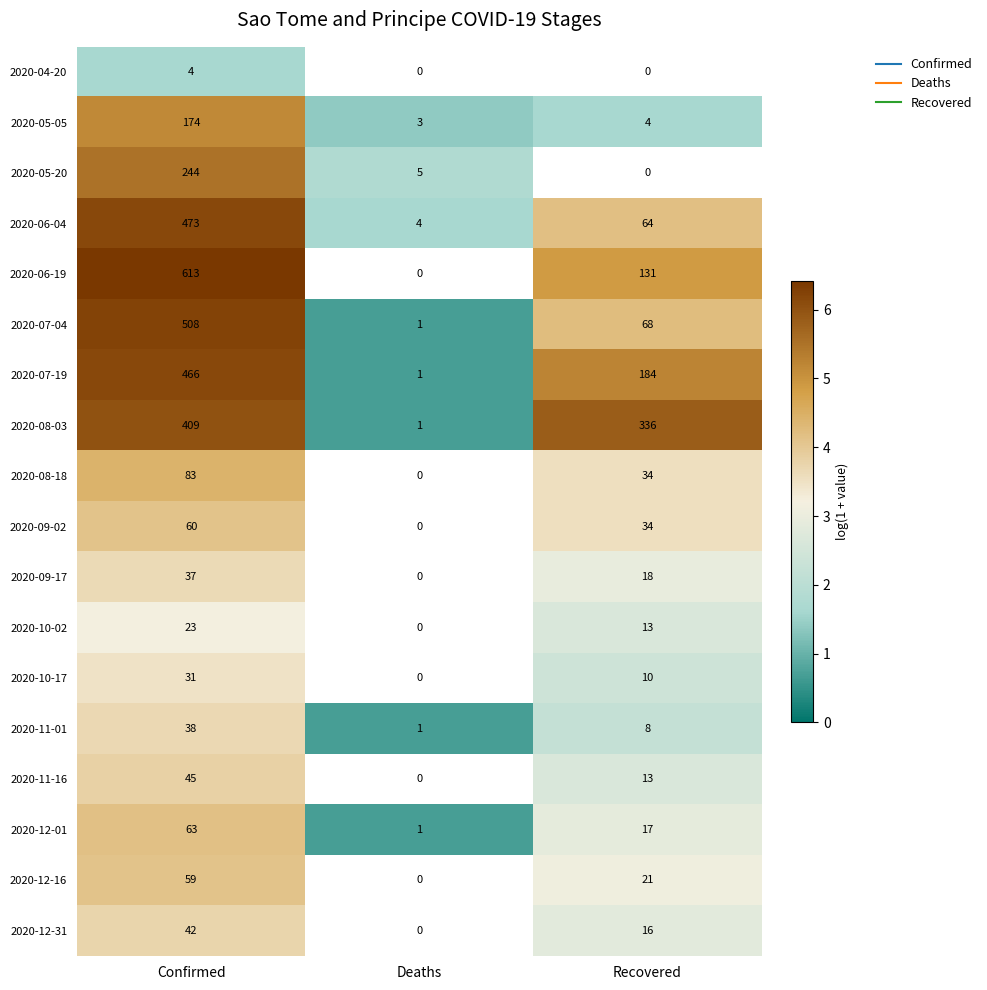

Rank the categories by 2020-05-05 value from highest to lowest.

Confirmed, Recovered, Deaths